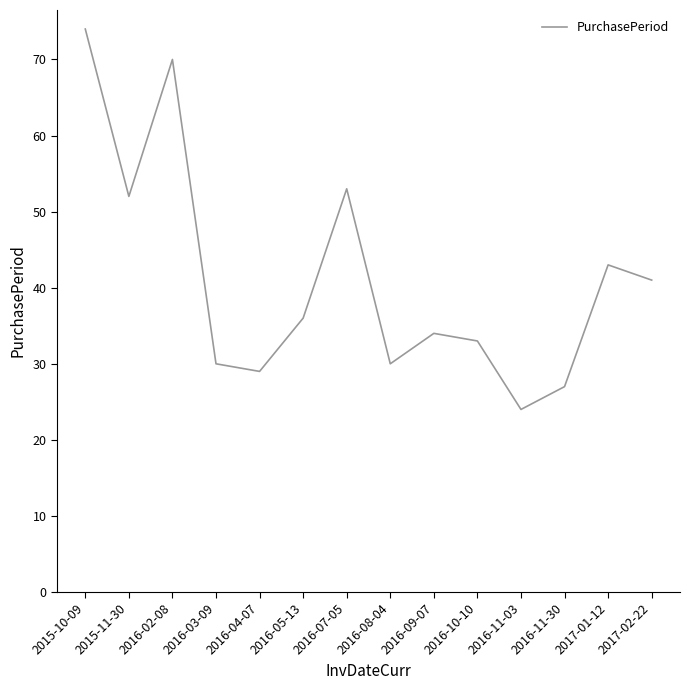

What is the ratio of the value at 2017-01-12 to the value at 2015-11-30?

0.8